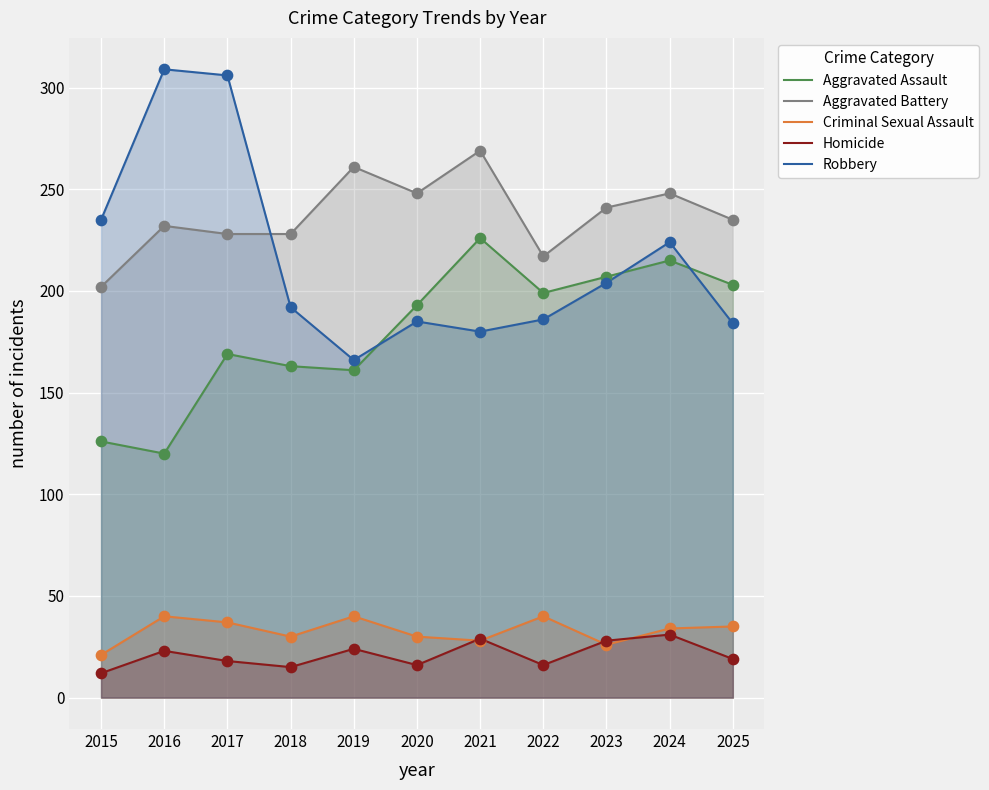

Is the value of Robbery at 2024 greater than the value of Aggravated Assault at 2017?

Yes